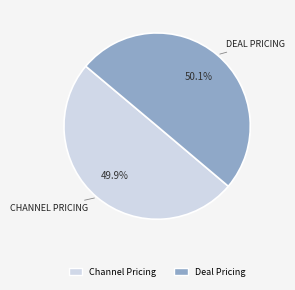

Is there a majority slice in this chart?

Yes